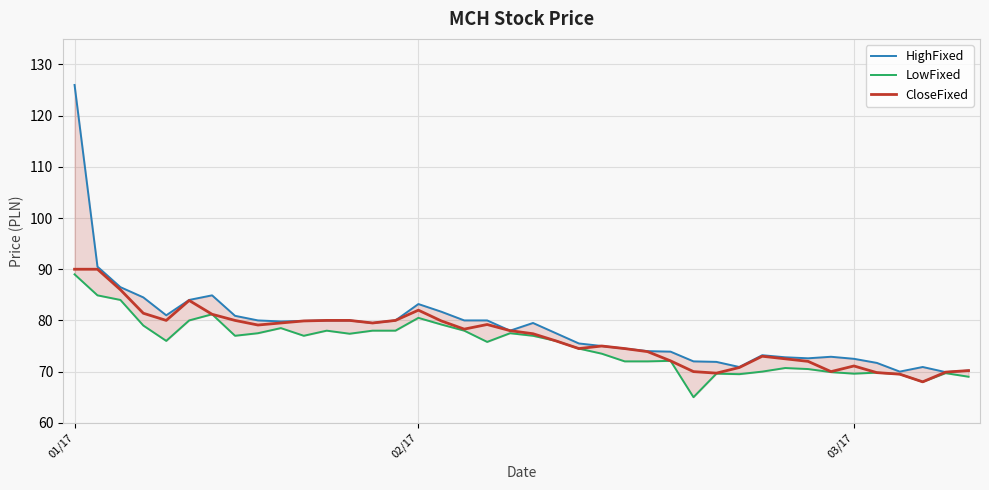

What is the label of the 4th point from the right?

36